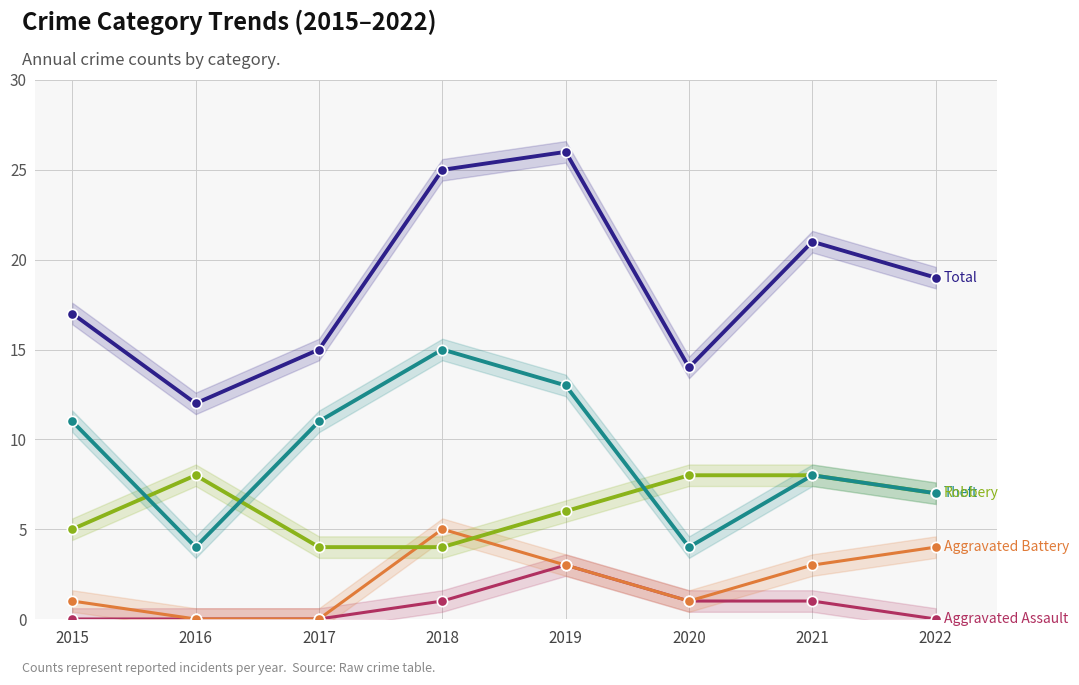

Which series has the largest Y range (max minus min)?

Total